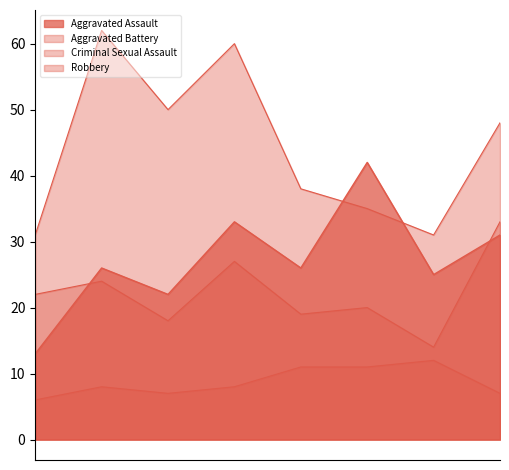

Reading left to right, extract all data points from this chart.

Aggravated Assault: 13	26	22	33	26	42	25	31
Aggravated Battery: 22	24	18	27	19	20	14	33
Criminal Sexual Assault: 6	8	7	8	11	11	12	7
Robbery: 31	62	50	60	38	35	31	48